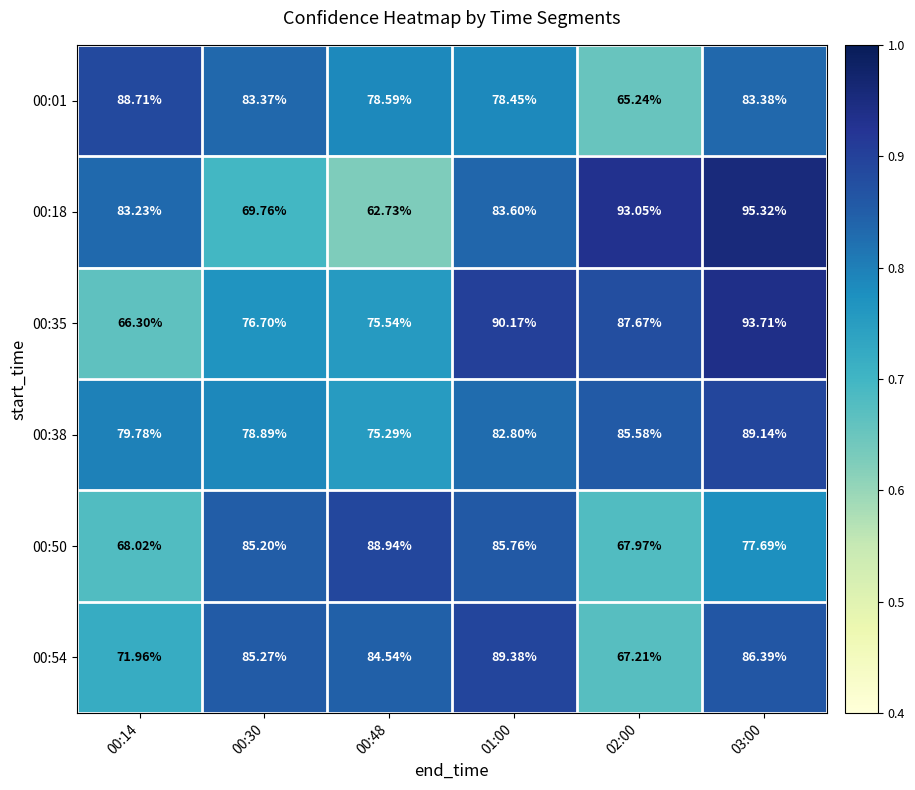

Is the value of 00:01 at 00:30 greater than the value of 00:18 at 00:48?

Yes